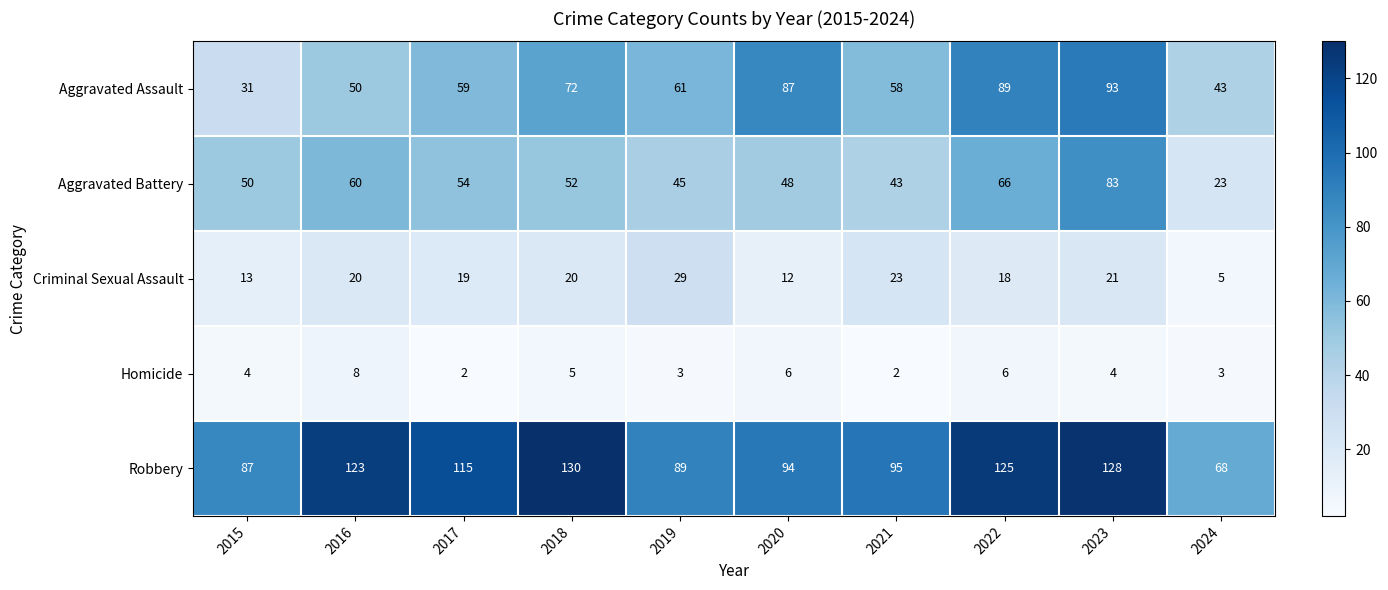

The Criminal Sexual Assault series shows 4 at 2016. True or false?

False